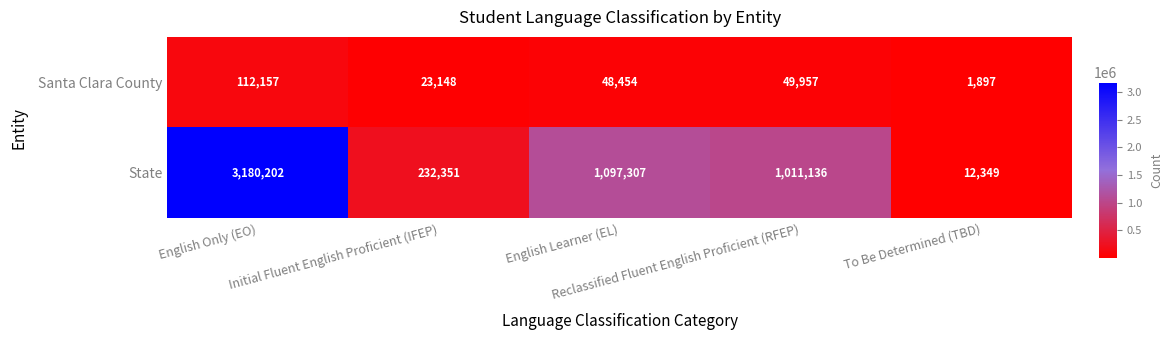

What is the spread (max minus min) of values at Initial Fluent English Proficient (IFEP)?

209203